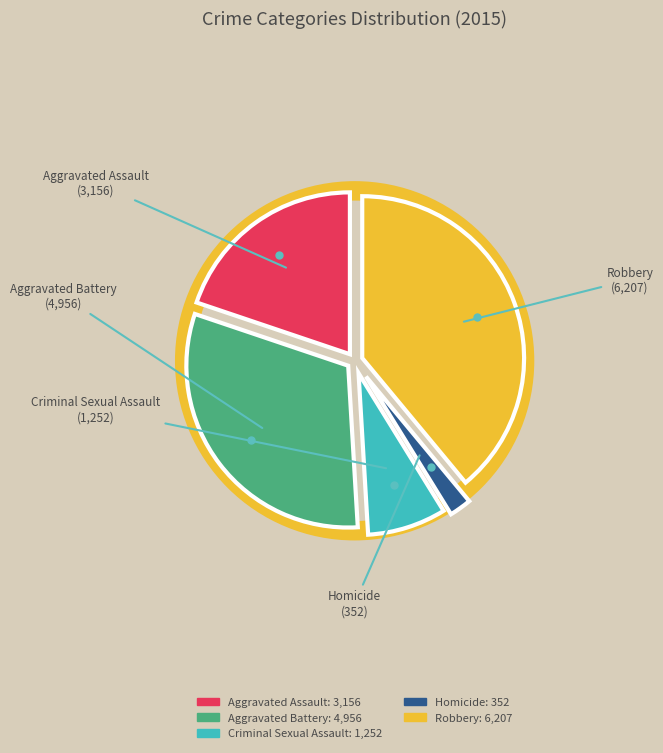

Which category has the biggest portion of the pie?

Robbery